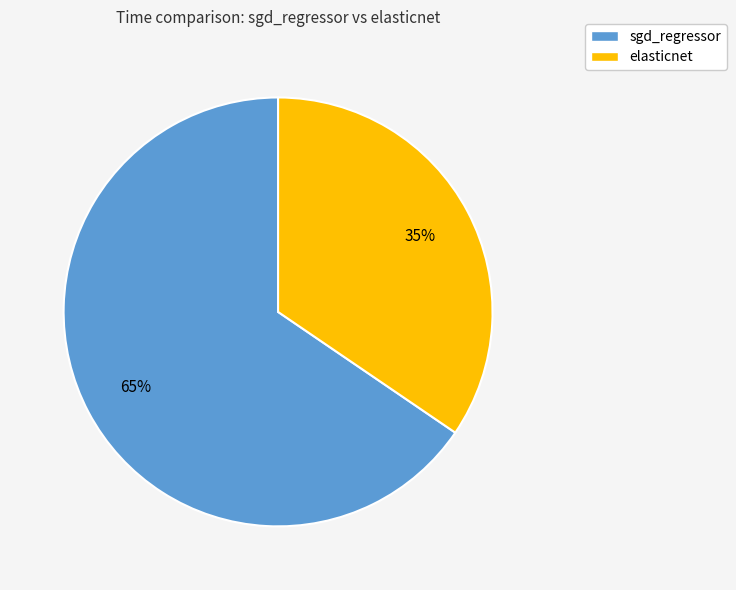

Which has a higher value, sgd_regressor or elasticnet?

sgd_regressor